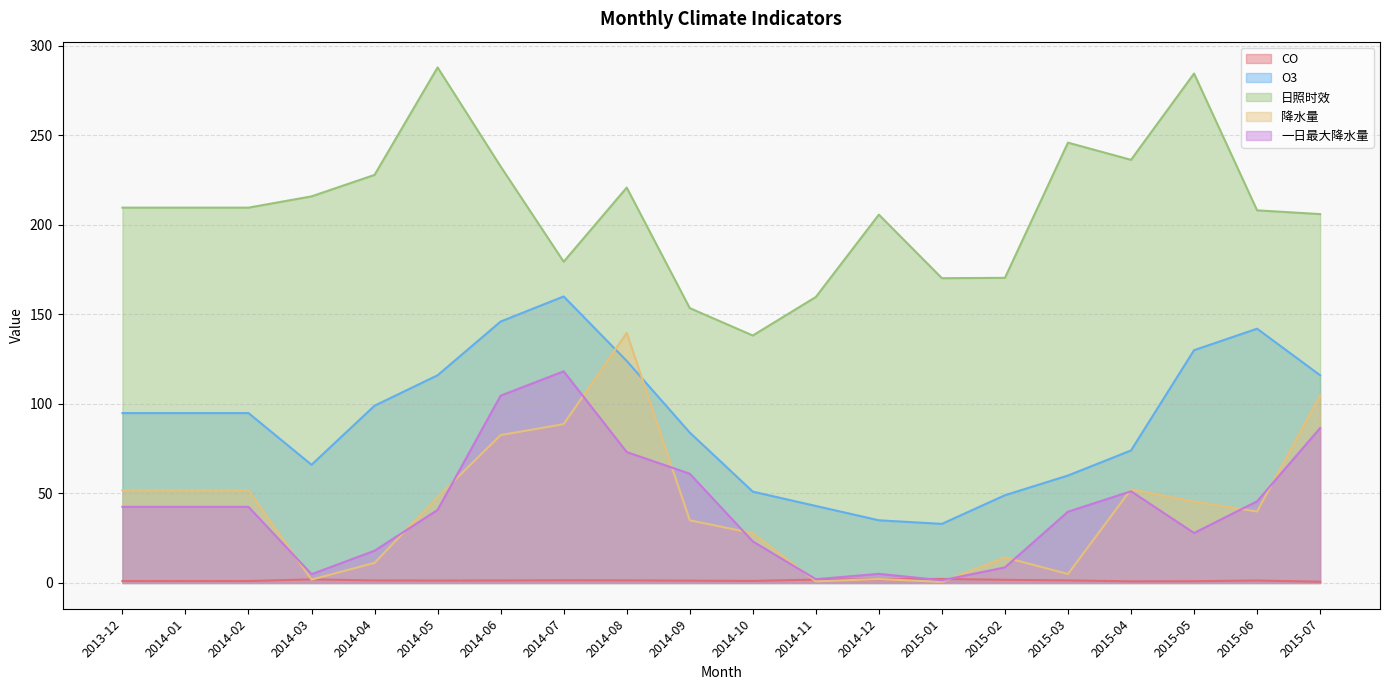

The value of O3 at 2014-02 is 94.9. True or false?

True